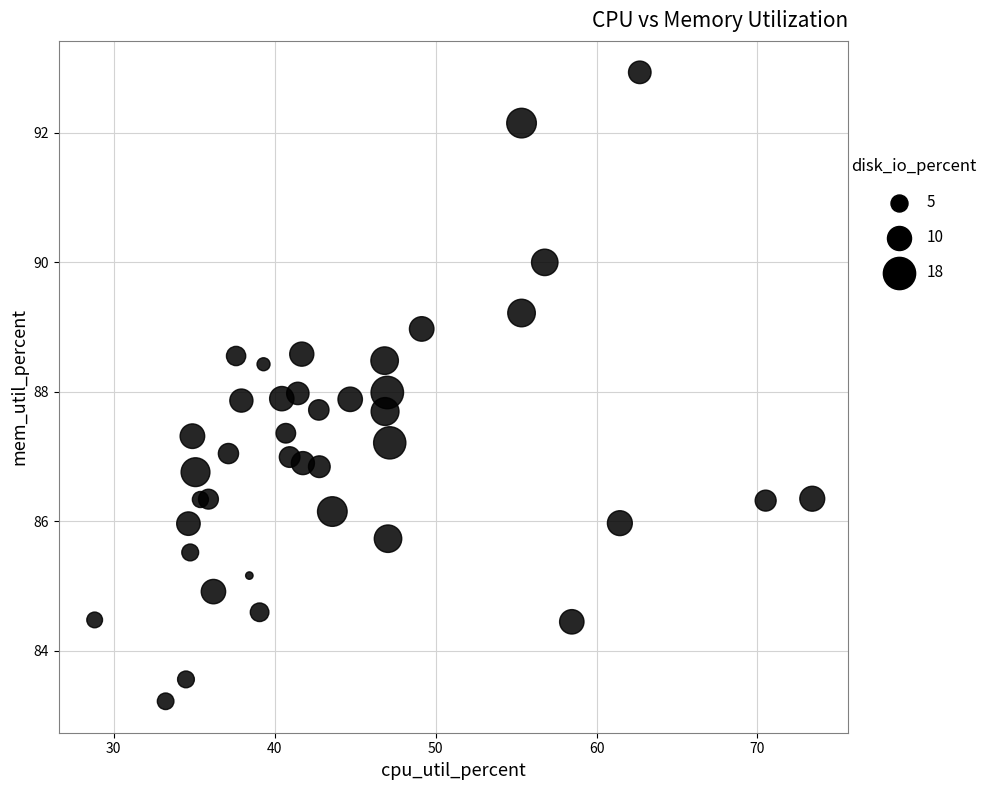

What is the range of X values (max minus min)?

44.6